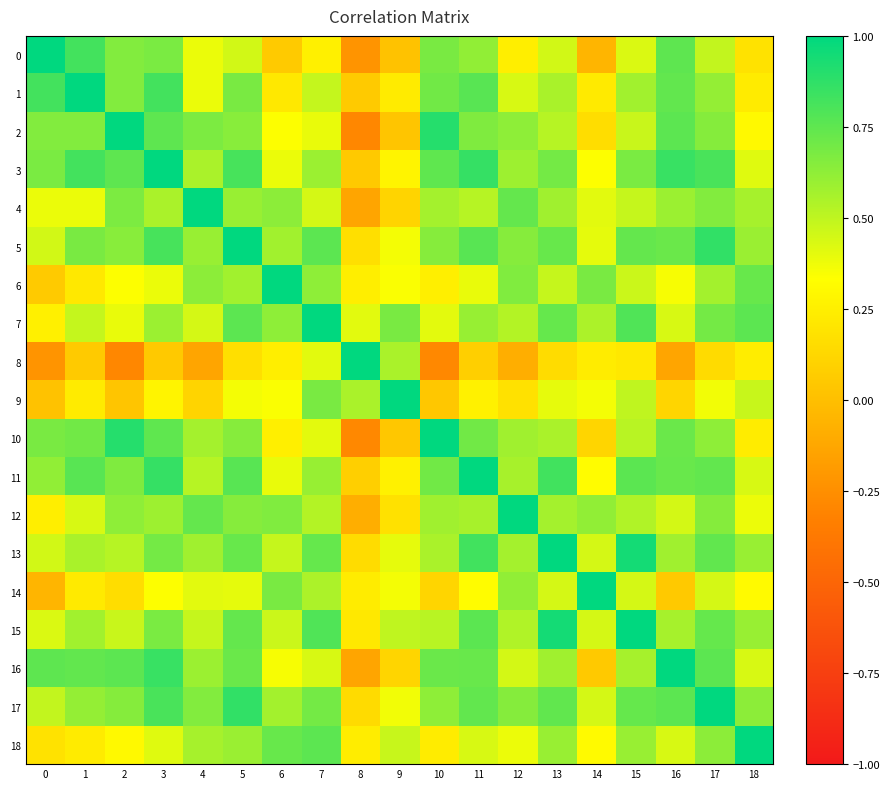

Reading left to right, extract all data points from this chart.

0: 0=1.0	1=0.8	2=0.7	3=0.7	4=0.4	5=0.5	6=0.1	7=0.3	8=-0.2	9=0.0	10=0.7	11=0.6	12=0.2	13=0.5	14=-0.1	15=0.4	16=0.8	17=0.5	18=0.2
1: 0=0.8	1=1.0	2=0.7	3=0.8	4=0.4	5=0.7	6=0.2	7=0.5	8=0.1	9=0.2	10=0.7	11=0.8	12=0.4	13=0.6	14=0.2	15=0.6	16=0.7	17=0.6	18=0.2
2: 0=0.7	1=0.7	2=1.0	3=0.8	4=0.7	5=0.6	6=0.3	7=0.4	8=-0.3	9=0.0	10=0.9	11=0.7	12=0.6	13=0.5	14=0.2	15=0.5	16=0.8	17=0.7	18=0.3
3: 0=0.7	1=0.8	2=0.8	3=1.0	4=0.6	5=0.8	6=0.4	7=0.6	8=0.1	9=0.3	10=0.7	11=0.9	12=0.6	13=0.7	14=0.3	15=0.7	16=0.8	17=0.8	18=0.4
4: 0=0.4	1=0.4	2=0.7	3=0.6	4=1.0	5=0.6	6=0.6	7=0.4	8=-0.1	9=0.1	10=0.6	11=0.5	12=0.7	13=0.6	14=0.4	15=0.5	16=0.6	17=0.7	18=0.6
5: 0=0.5	1=0.7	2=0.6	3=0.8	4=0.6	5=1.0	6=0.6	7=0.8	8=0.2	9=0.4	10=0.6	11=0.8	12=0.6	13=0.7	14=0.4	15=0.7	16=0.7	17=0.9	18=0.6
6: 0=0.1	1=0.2	2=0.3	3=0.4	4=0.6	5=0.6	6=1.0	7=0.6	8=0.2	9=0.3	10=0.3	11=0.4	12=0.7	13=0.5	14=0.7	15=0.5	16=0.4	17=0.6	18=0.7
7: 0=0.3	1=0.5	2=0.4	3=0.6	4=0.4	5=0.8	6=0.6	7=1.0	8=0.4	9=0.7	10=0.4	11=0.6	12=0.5	13=0.7	14=0.5	15=0.8	16=0.4	17=0.7	18=0.8
8: 0=-0.2	1=0.1	2=-0.3	3=0.1	4=-0.1	5=0.2	6=0.2	7=0.4	8=1.0	9=0.6	10=-0.3	11=0.1	12=-0.1	13=0.2	14=0.2	15=0.2	16=-0.1	17=0.1	18=0.2
9: 0=0.0	1=0.2	2=0.0	3=0.3	4=0.1	5=0.4	6=0.3	7=0.7	8=0.6	9=1.0	10=0.0	11=0.3	12=0.2	13=0.4	14=0.4	15=0.5	16=0.1	17=0.4	18=0.5
10: 0=0.7	1=0.7	2=0.9	3=0.7	4=0.6	5=0.6	6=0.3	7=0.4	8=-0.3	9=0.0	10=1.0	11=0.7	12=0.6	13=0.6	14=0.1	15=0.5	16=0.7	17=0.6	18=0.2
11: 0=0.6	1=0.8	2=0.7	3=0.9	4=0.5	5=0.8	6=0.4	7=0.6	8=0.1	9=0.3	10=0.7	11=1.0	12=0.6	13=0.8	14=0.3	15=0.8	16=0.7	17=0.7	18=0.4
12: 0=0.2	1=0.4	2=0.6	3=0.6	4=0.7	5=0.6	6=0.7	7=0.5	8=-0.1	9=0.2	10=0.6	11=0.6	12=1.0	13=0.6	14=0.6	15=0.5	16=0.4	17=0.6	18=0.4
13: 0=0.5	1=0.6	2=0.5	3=0.7	4=0.6	5=0.7	6=0.5	7=0.7	8=0.2	9=0.4	10=0.6	11=0.8	12=0.6	13=1.0	14=0.4	15=0.9	16=0.6	17=0.7	18=0.6
14: 0=-0.1	1=0.2	2=0.2	3=0.3	4=0.4	5=0.4	6=0.7	7=0.5	8=0.2	9=0.4	10=0.1	11=0.3	12=0.6	13=0.4	14=1.0	15=0.4	16=0.1	17=0.4	18=0.3
15: 0=0.4	1=0.6	2=0.5	3=0.7	4=0.5	5=0.7	6=0.5	7=0.8	8=0.2	9=0.5	10=0.5	11=0.8	12=0.5	13=0.9	14=0.4	15=1.0	16=0.6	17=0.7	18=0.6
16: 0=0.8	1=0.7	2=0.8	3=0.8	4=0.6	5=0.7	6=0.4	7=0.4	8=-0.1	9=0.1	10=0.7	11=0.7	12=0.4	13=0.6	14=0.1	15=0.6	16=1.0	17=0.8	18=0.4
17: 0=0.5	1=0.6	2=0.7	3=0.8	4=0.7	5=0.9	6=0.6	7=0.7	8=0.1	9=0.4	10=0.6	11=0.7	12=0.6	13=0.7	14=0.4	15=0.7	16=0.8	17=1.0	18=0.6
18: 0=0.2	1=0.2	2=0.3	3=0.4	4=0.6	5=0.6	6=0.7	7=0.8	8=0.2	9=0.5	10=0.2	11=0.4	12=0.4	13=0.6	14=0.3	15=0.6	16=0.4	17=0.6	18=1.0